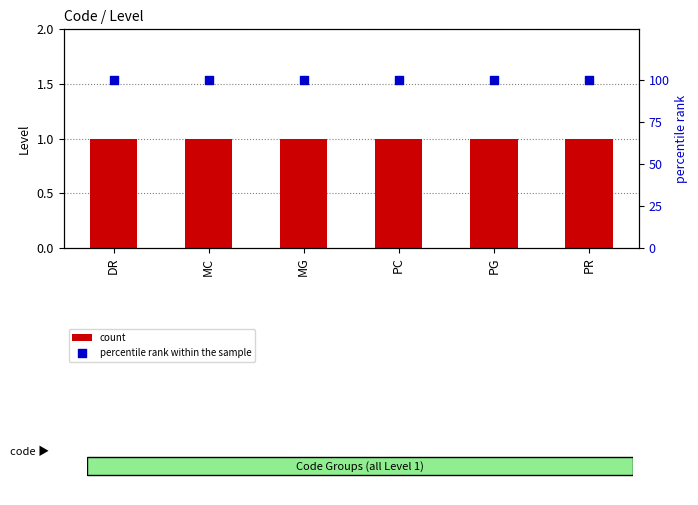

What are all the series names shown in the legend?

count, percentile rank within the sample